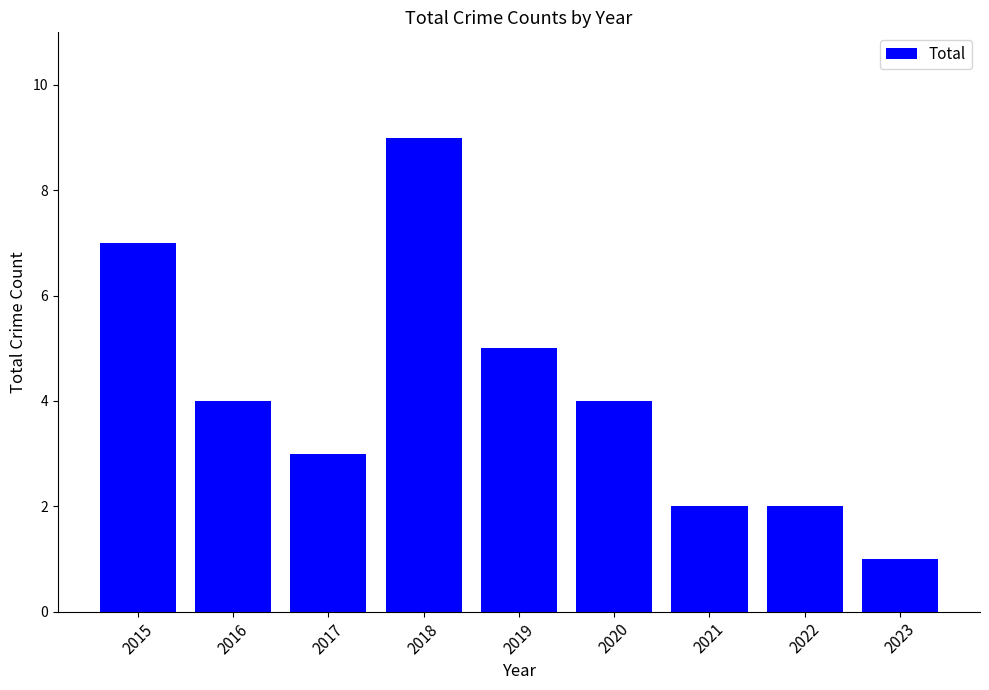

What is the value of the 7th bar from the left?

2